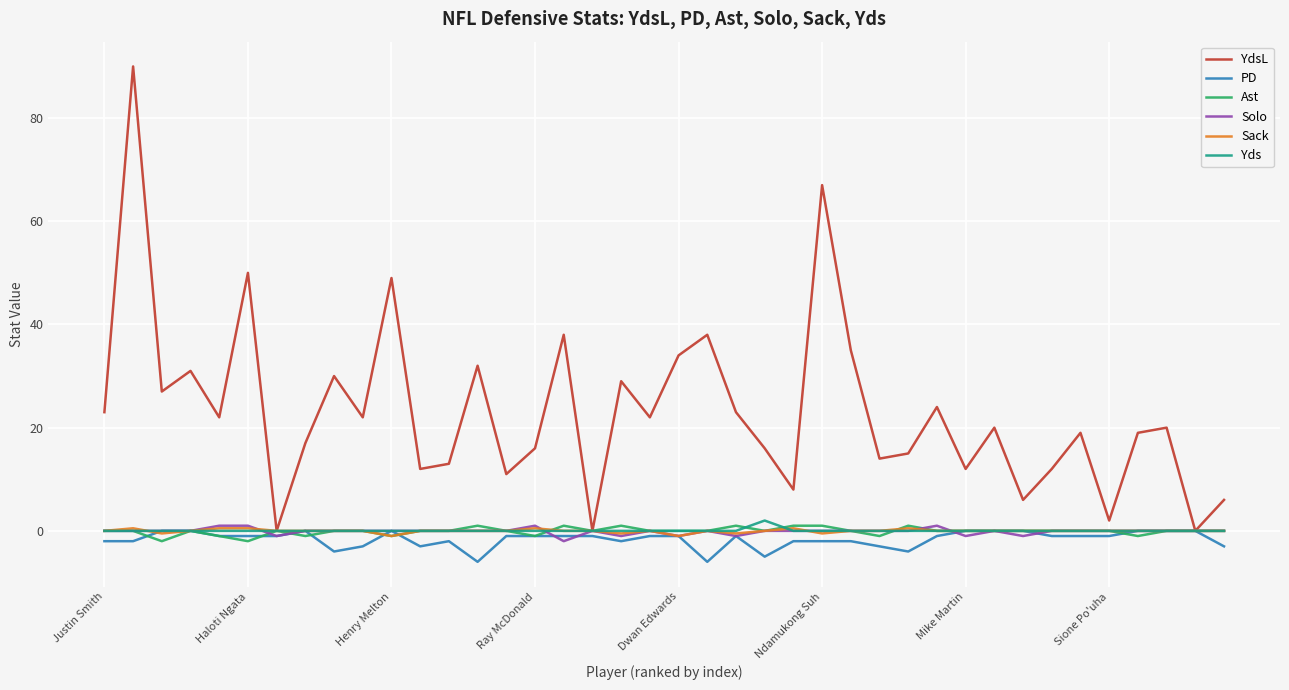

Which series has the largest range (max minus min)?

YdsL